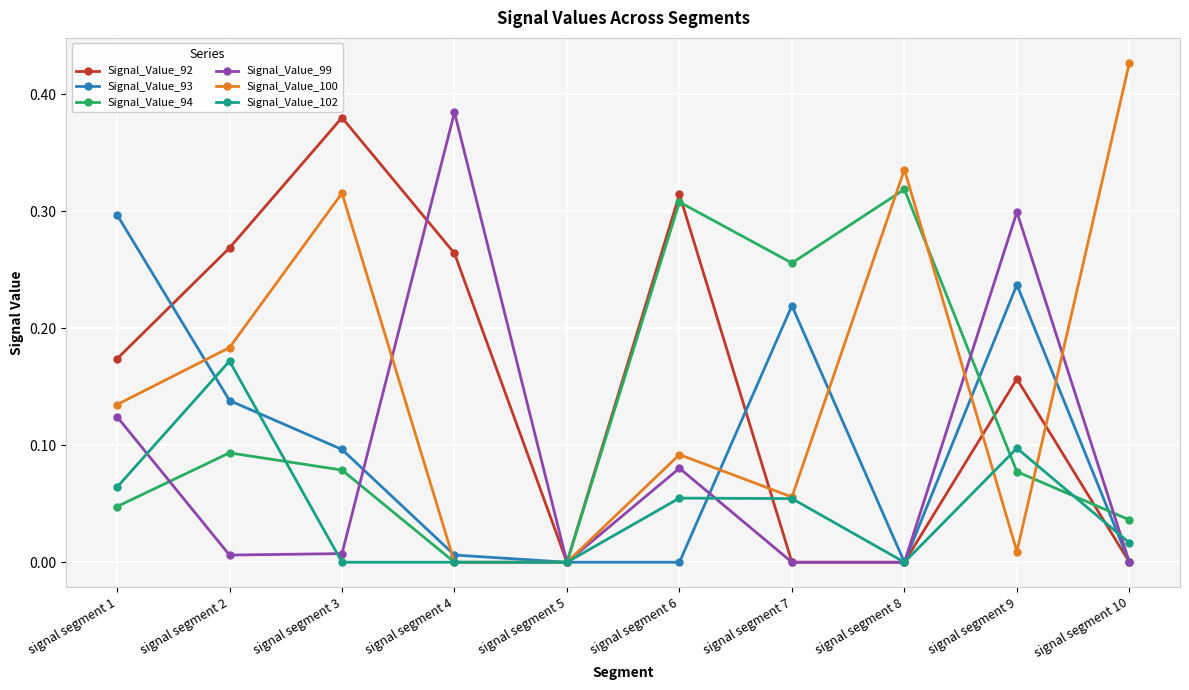

In Signal_Value_92, how many points are higher than both neighbors (excluding endpoints)?

3